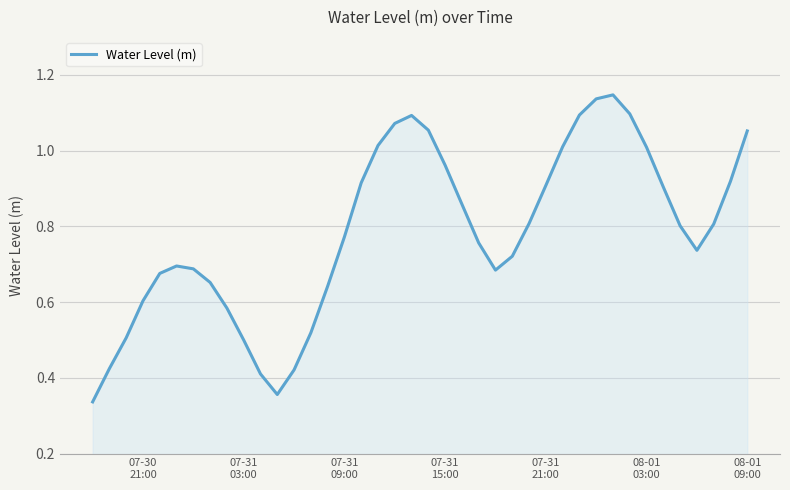

What is the sum of all values?

31.3